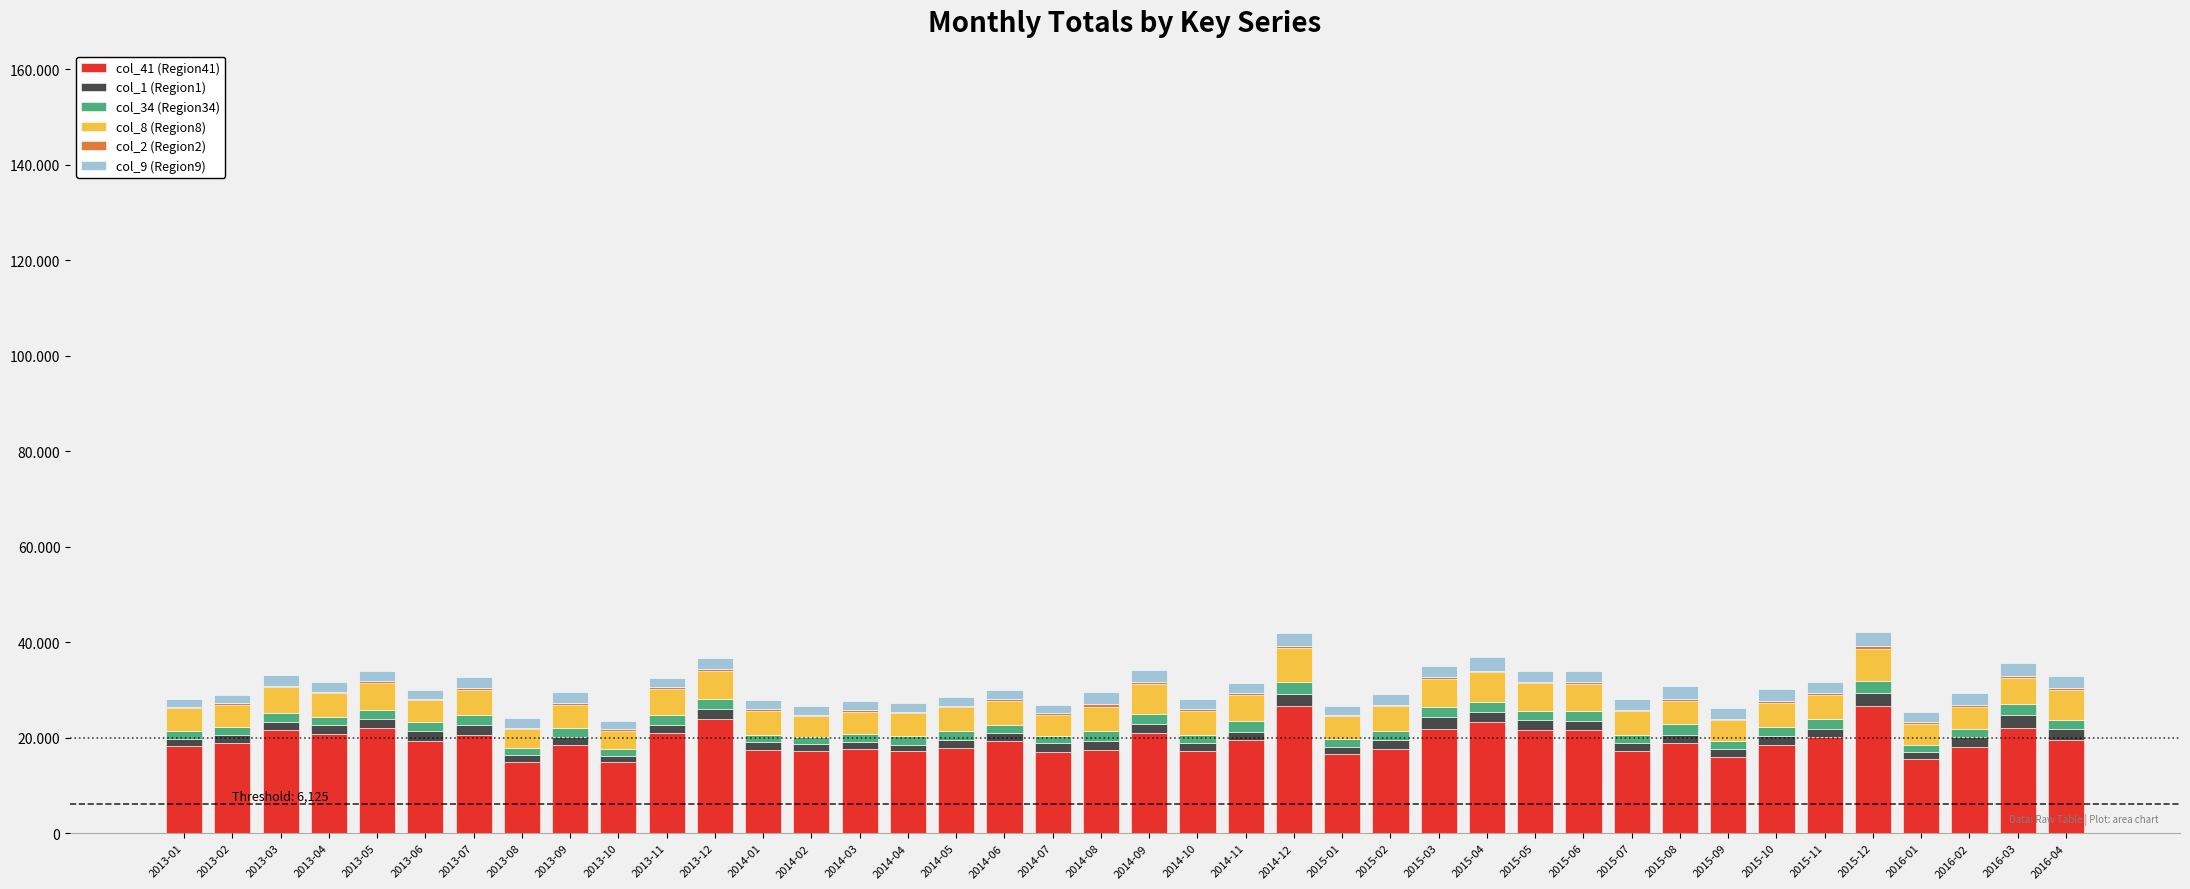

Which category has the lowest value in the col_41 (Region41) series?

2013-10